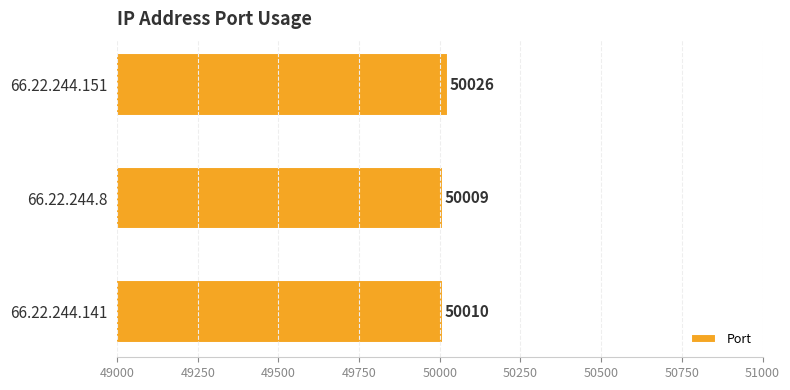

How many data points are less than 50010?

1